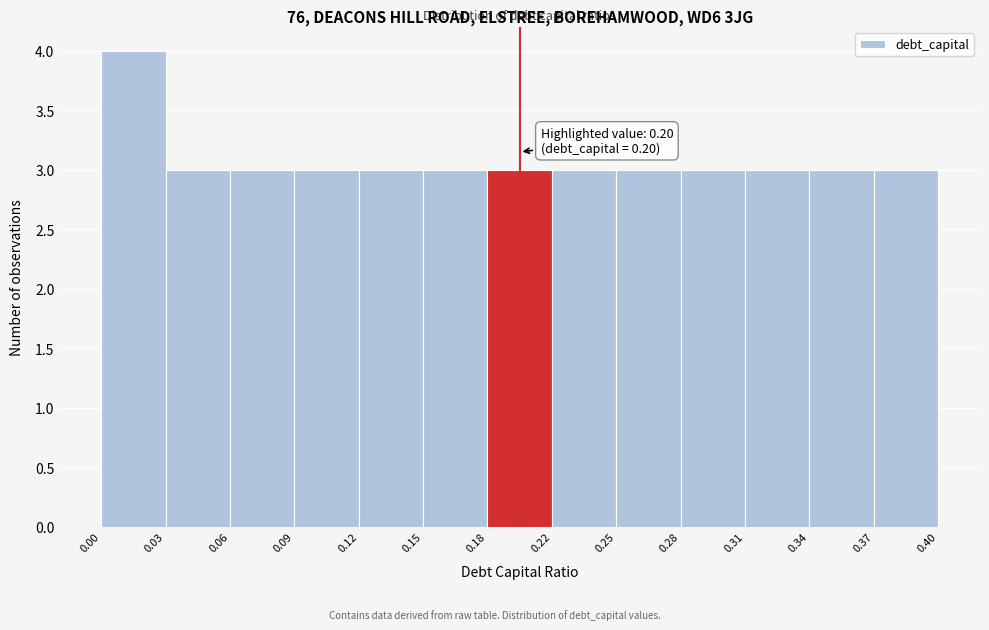

Reading right to left, list all the values displayed in this chart.

3	3	3	3	3	3	3	3	3	3	3	3	4